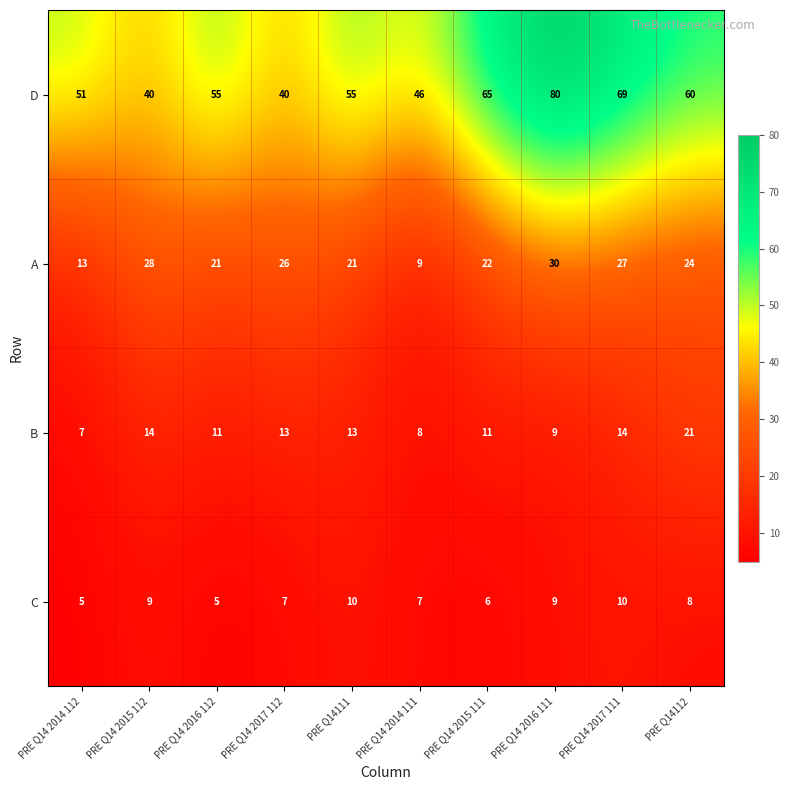

True or false: D has a value of 123 at PRE Q14 2017 111.

False